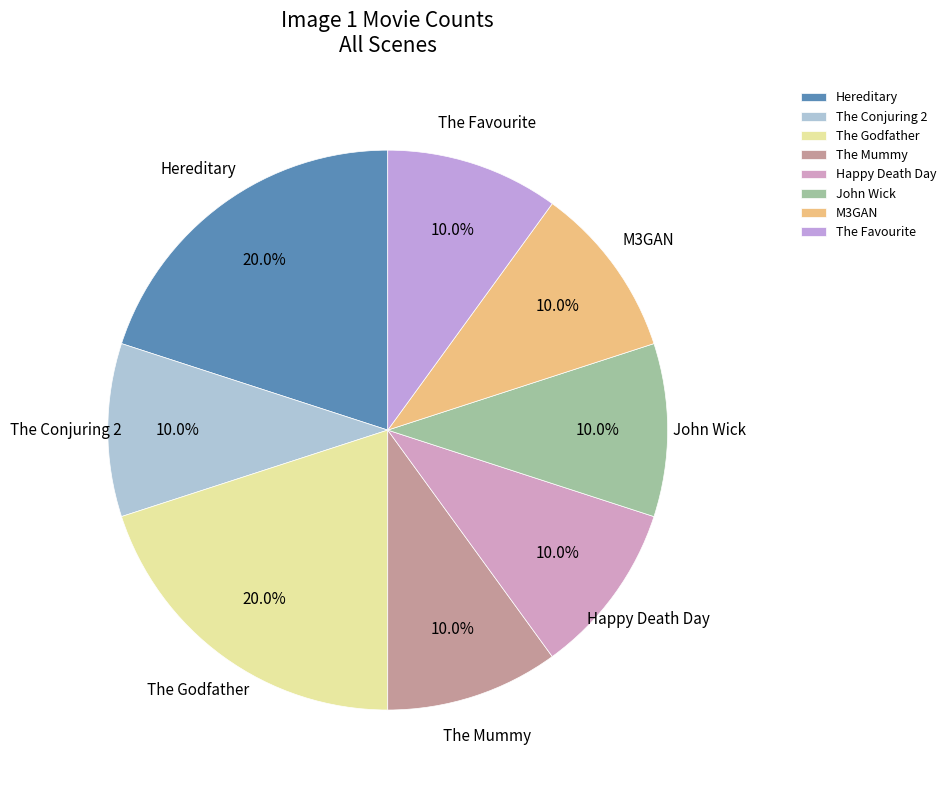

Does John Wick account for over 50% of the chart?

No